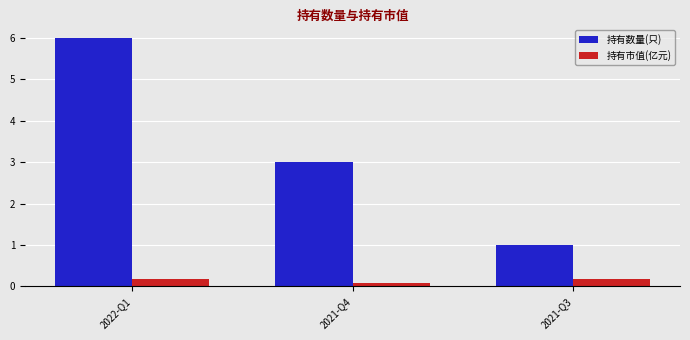

Which series has the largest range (max minus min)?

持有数量(只)